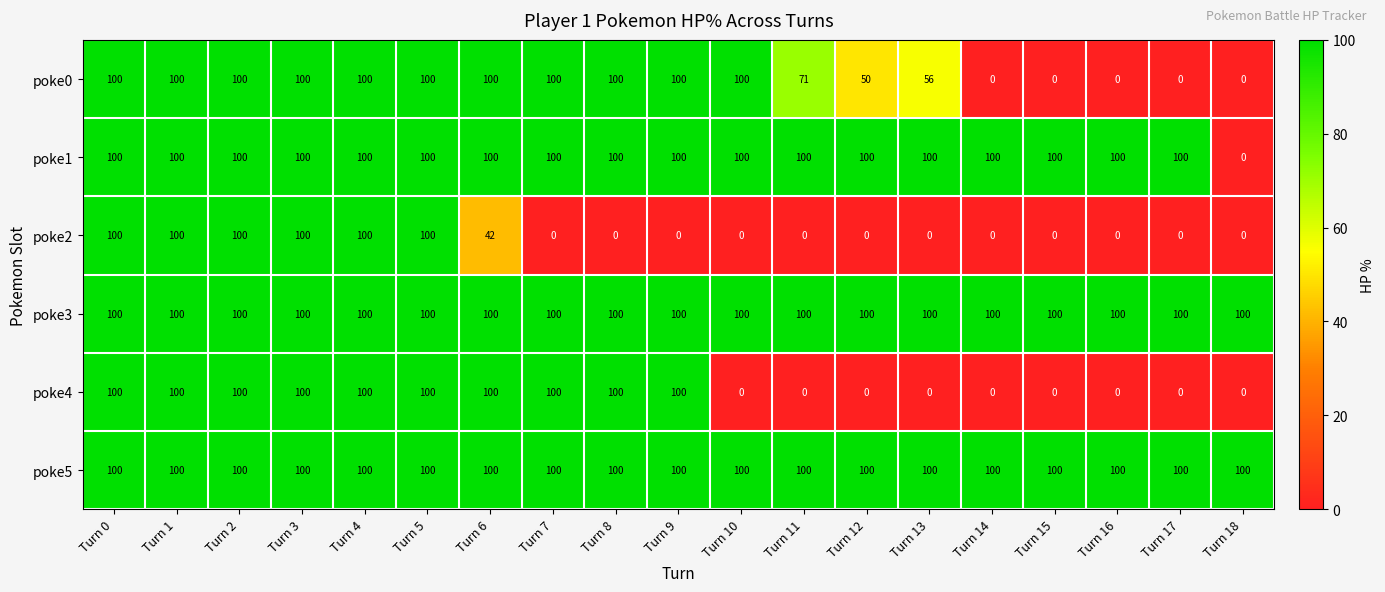

What is the sum of the poke3 values at Turn 18 and Turn 14?

200